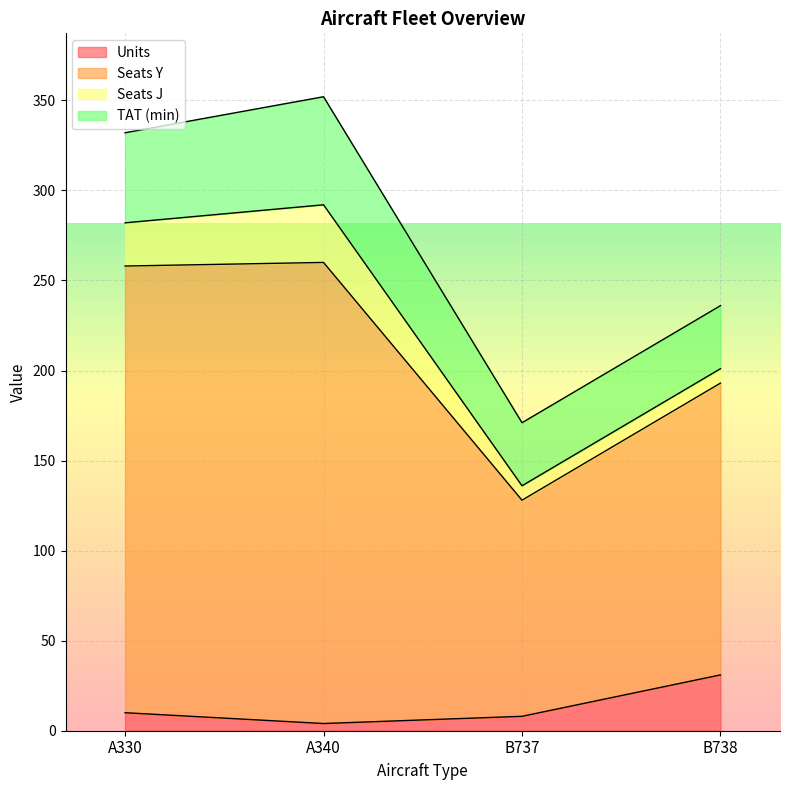

Is it true that Units equals 10 at A330?

True